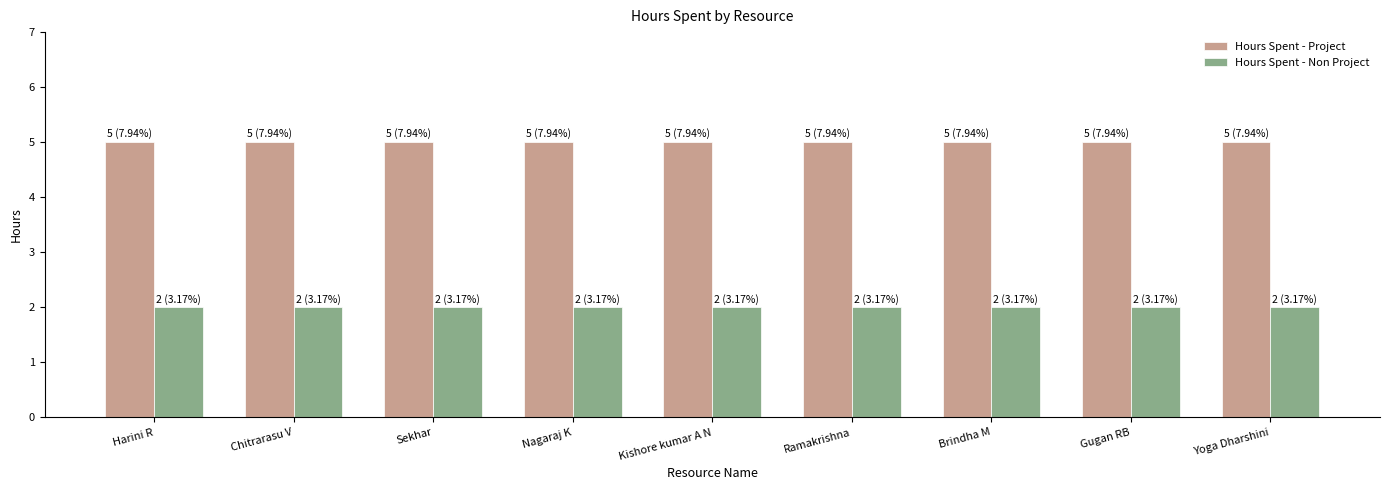

Is it true that Hours Spent - Project equals 3 at Harini R?

False